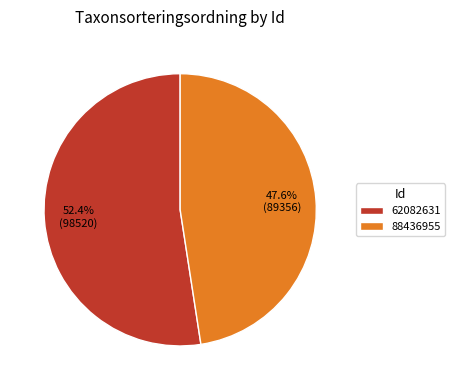

To the nearest percent, what is the combined percentage of 88436955 and 62082631?

100%